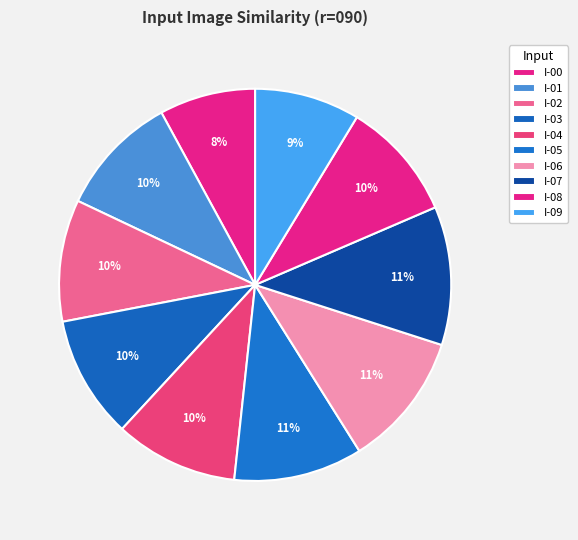

How many segments does this pie chart have?

10